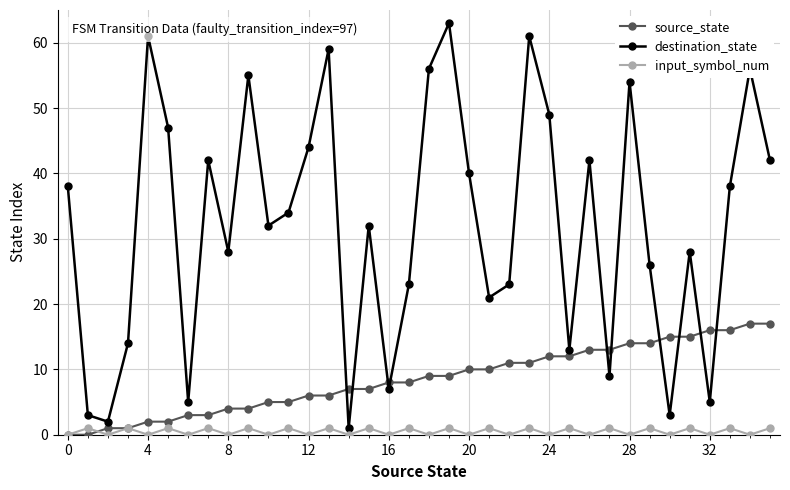

Which series has the largest total across all categories?

destination_state